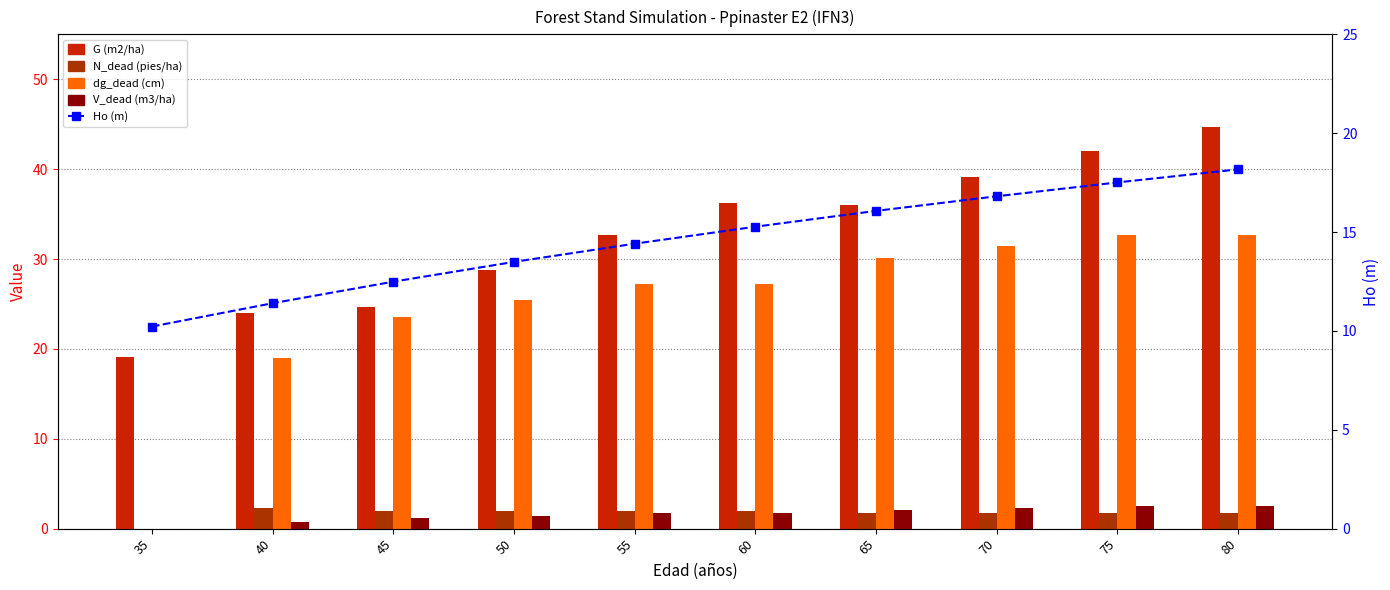

The value of N_dead (pies/ha) at 60 is 0.6. True or false?

False